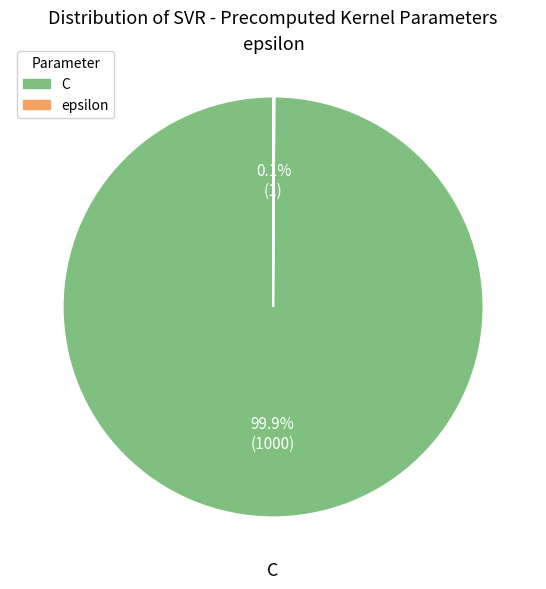

How much of the chart is everything except C?

0.1%